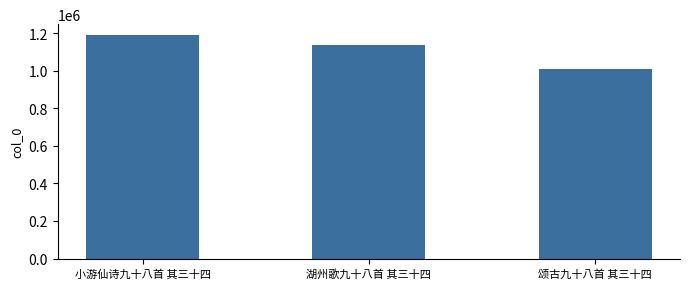

What is the change in value from 小游仙诗九十八首 其三十四 to 颂古九十八首 其三十四?

-177149